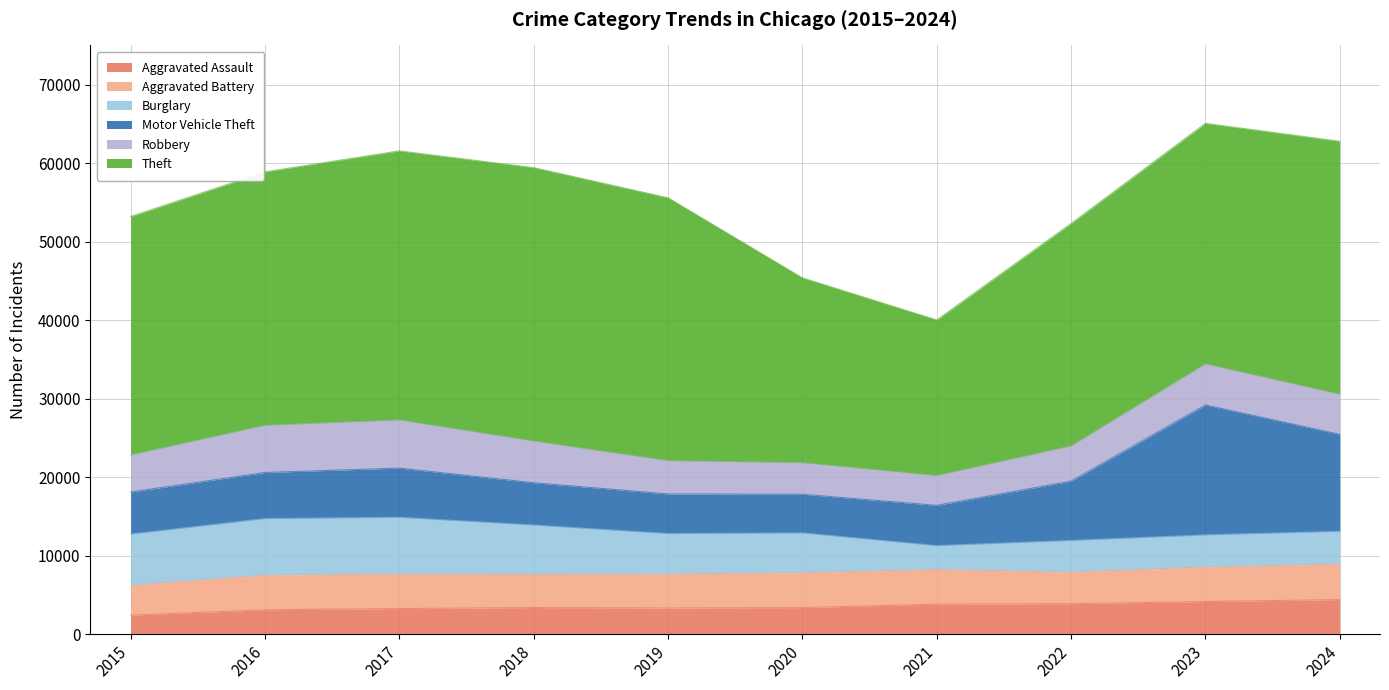

What is the maximum value for Burglary?

7235